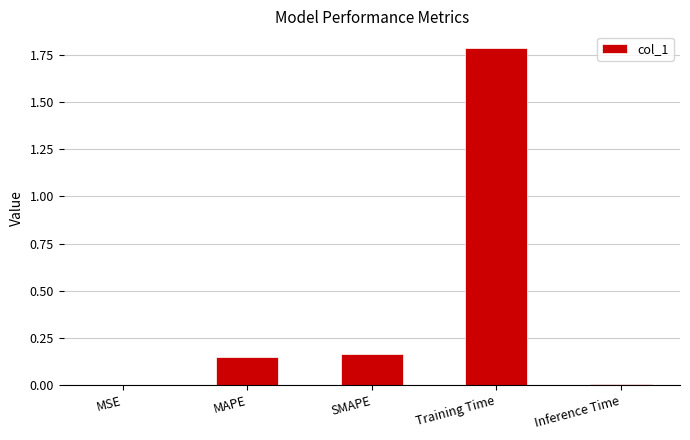

The value at Training Time is 1.8. True or false?

True